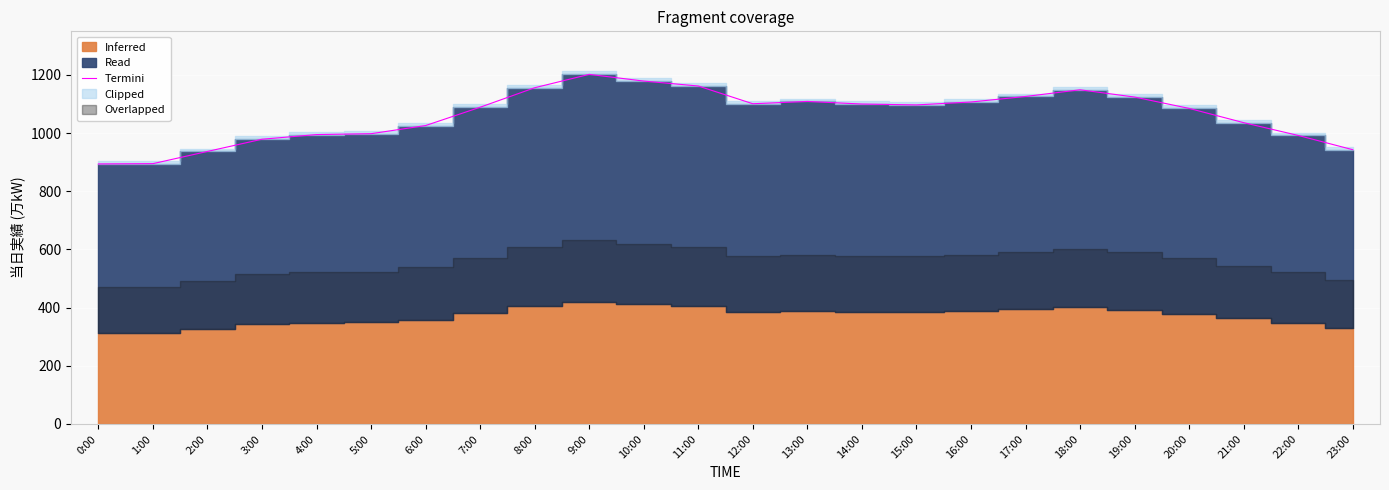

What is the label of the 17th point from the left?

16:00